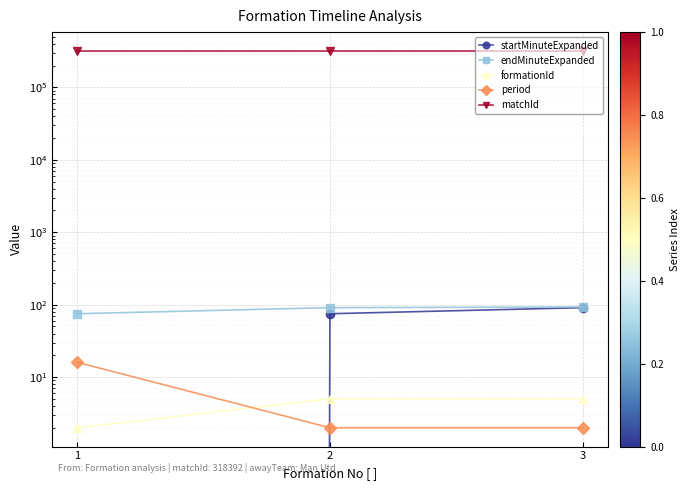

What is the value of the period point at the 1st from the left?

16